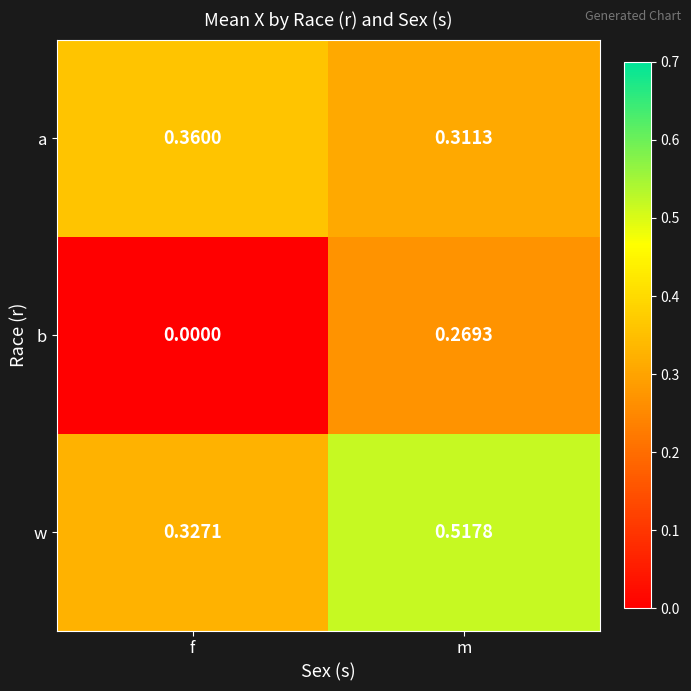

At which category does the chart reach its peak across all series?

m